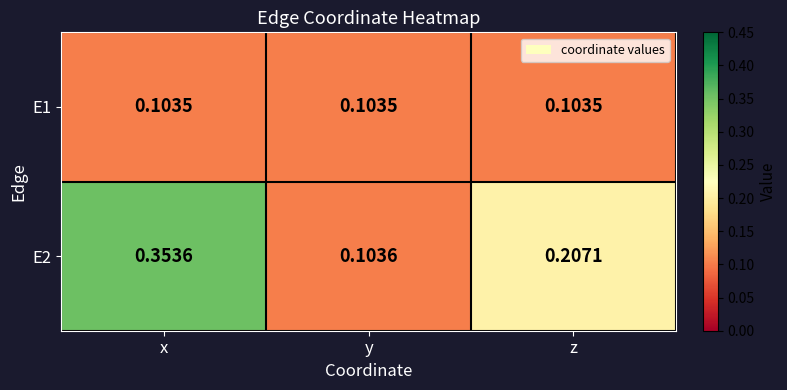

At how many categories does at least one series exceed 0?

3